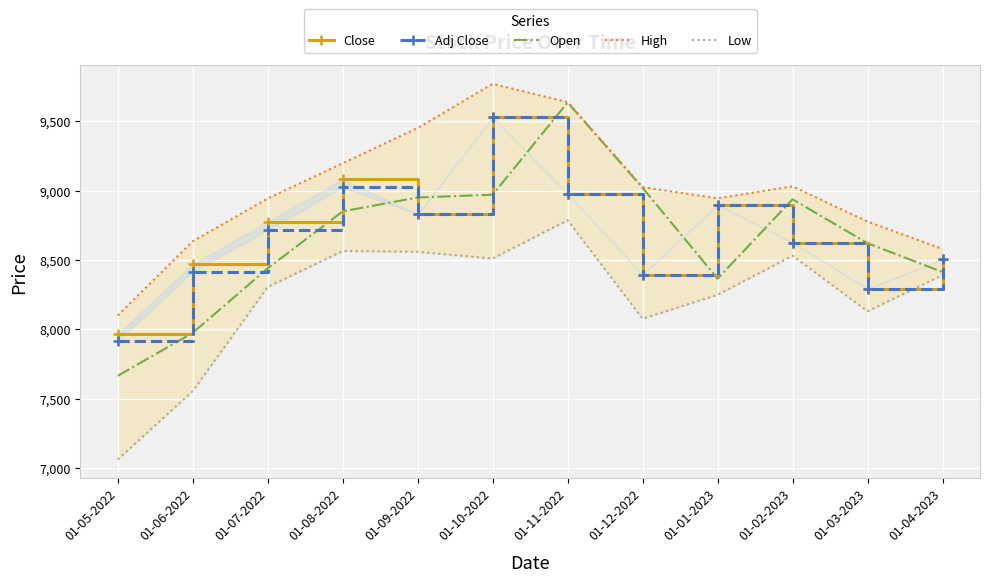

What are all the series names shown in the legend?

Close, Adj Close, Open, High, Low